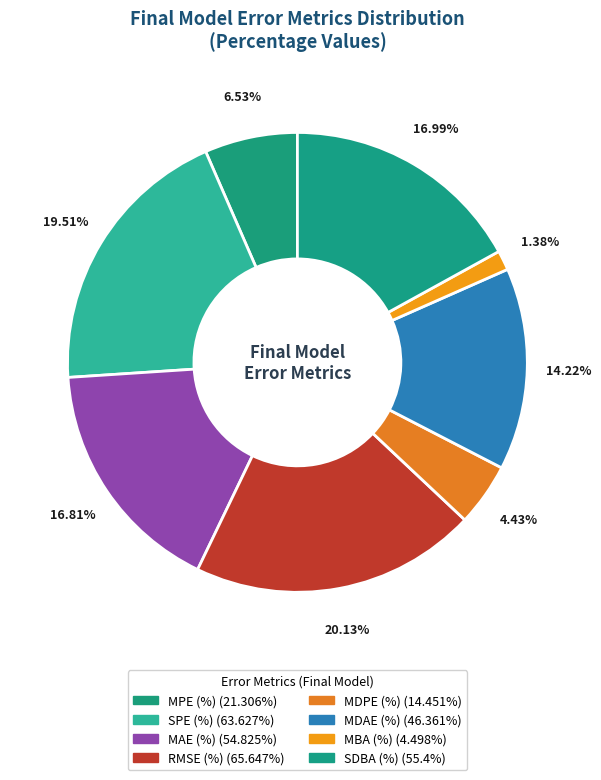

How many segments does this pie chart have?

8